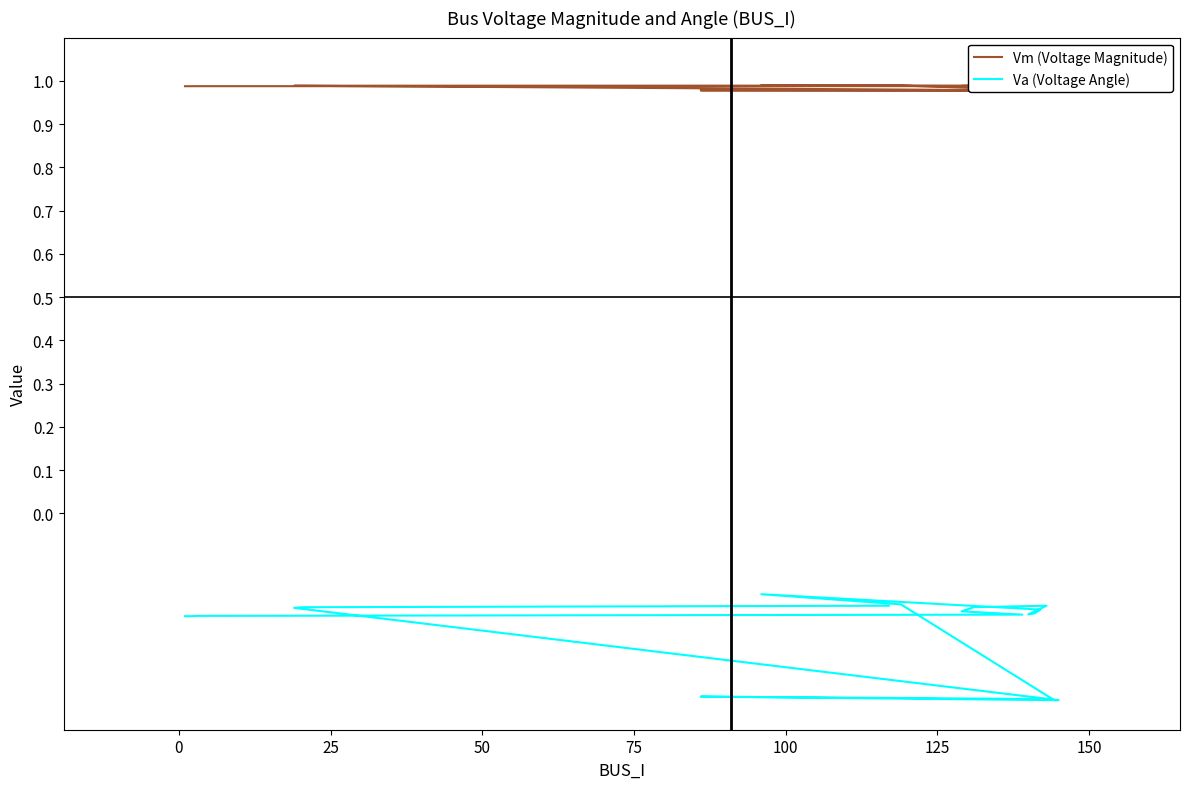

What is the difference between the highest and lowest values at 100?

1.2